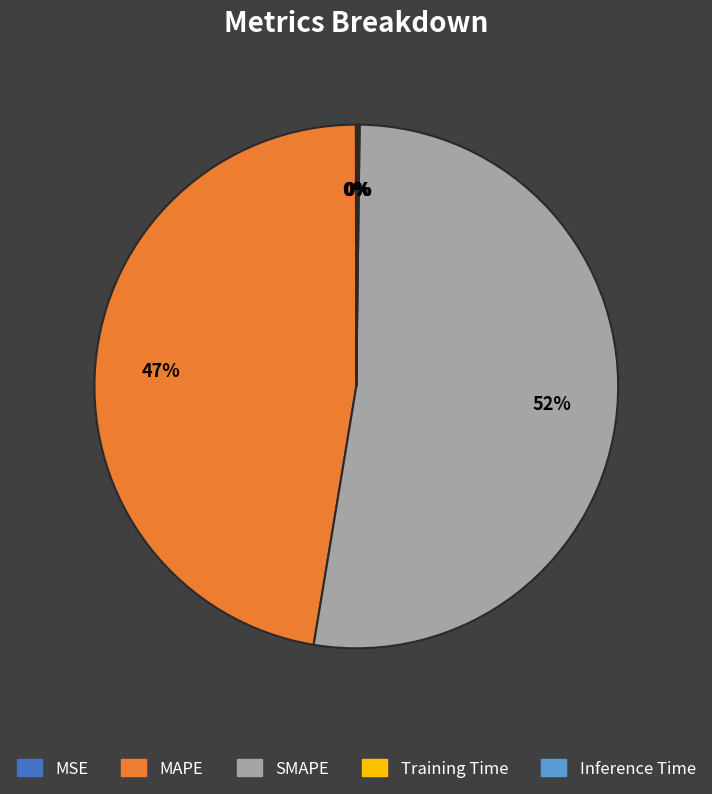

Which slice is the largest?

SMAPE